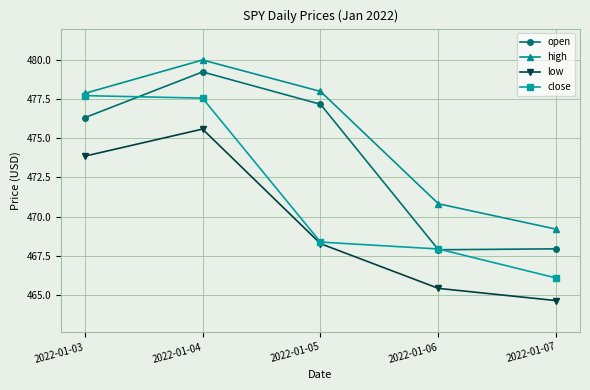

At which category does the chart reach its peak across all series?

2022-01-04